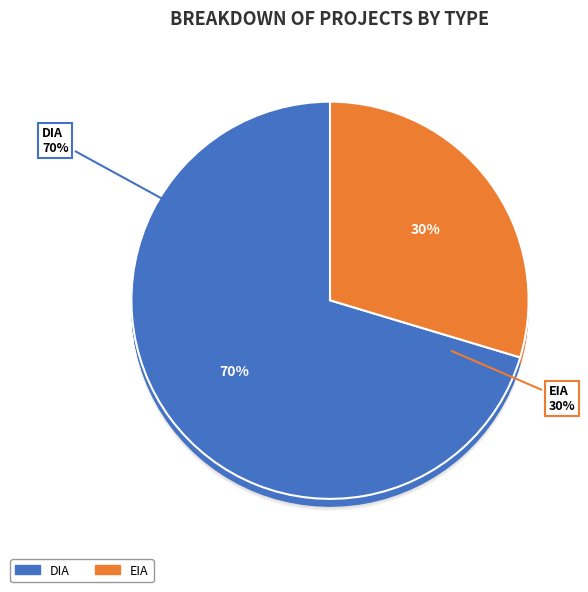

Rank the categories by value from lowest to highest.

EIA, DIA